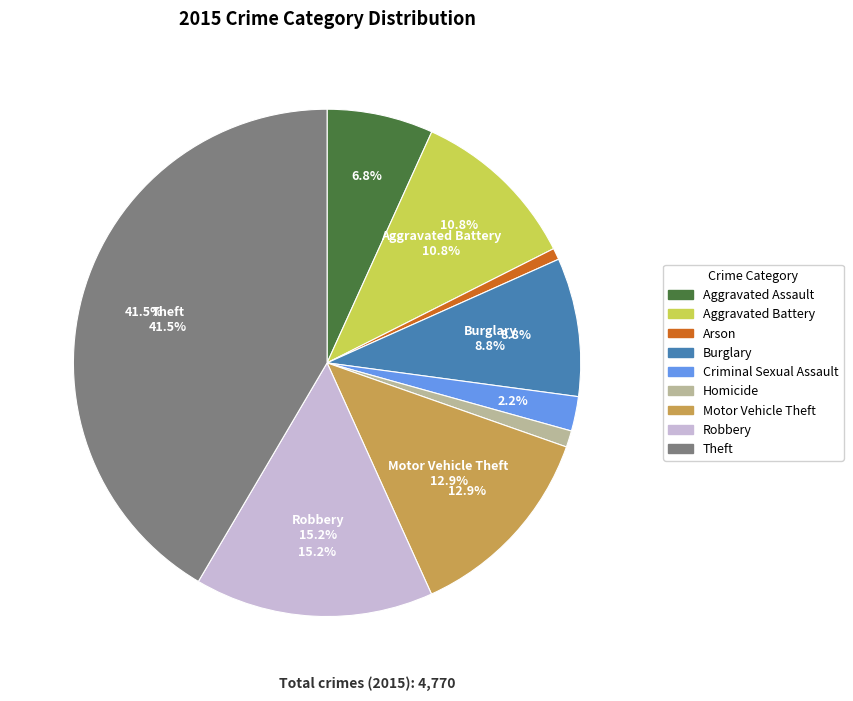

To the nearest percent, what is the combined percentage of Criminal Sexual Assault and Homicide?

3%